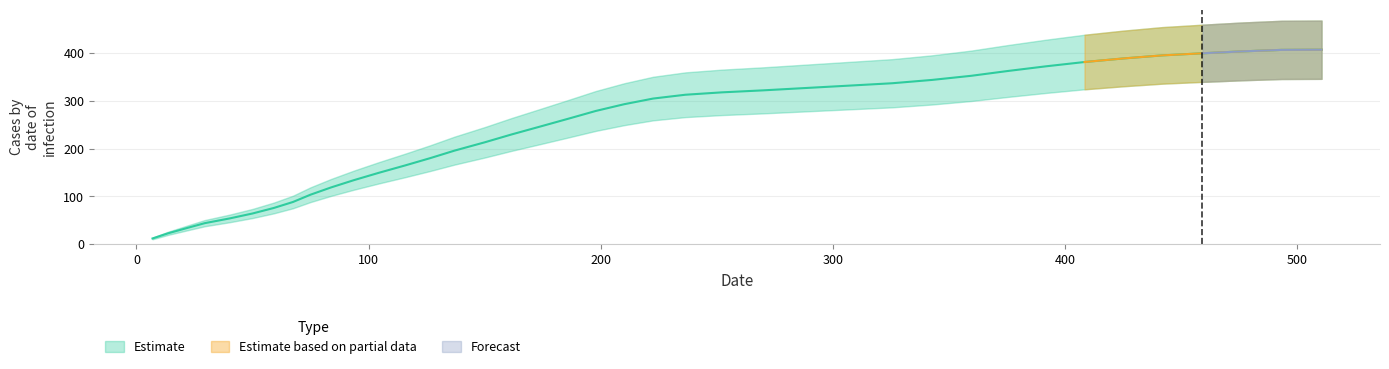

Rank the categories by Forecast value from lowest to highest.

0, 1, 2, 3, 4, 5, 6, 7, 8, 9, 10, 11, 12, 13, 14, 15, 16, 17, 18, 19, 20, 21, 22, 23, 24, 25, 26, 27, 28, 29, 30, 31, 32, 33, 34, 35, 36, 37, 38, 39